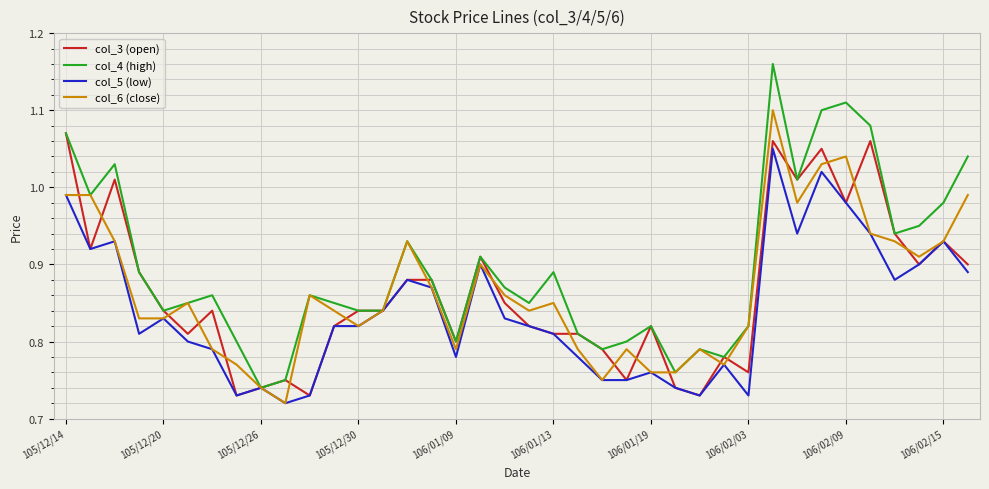

Which series has the largest total across all categories?

col_4 (high)